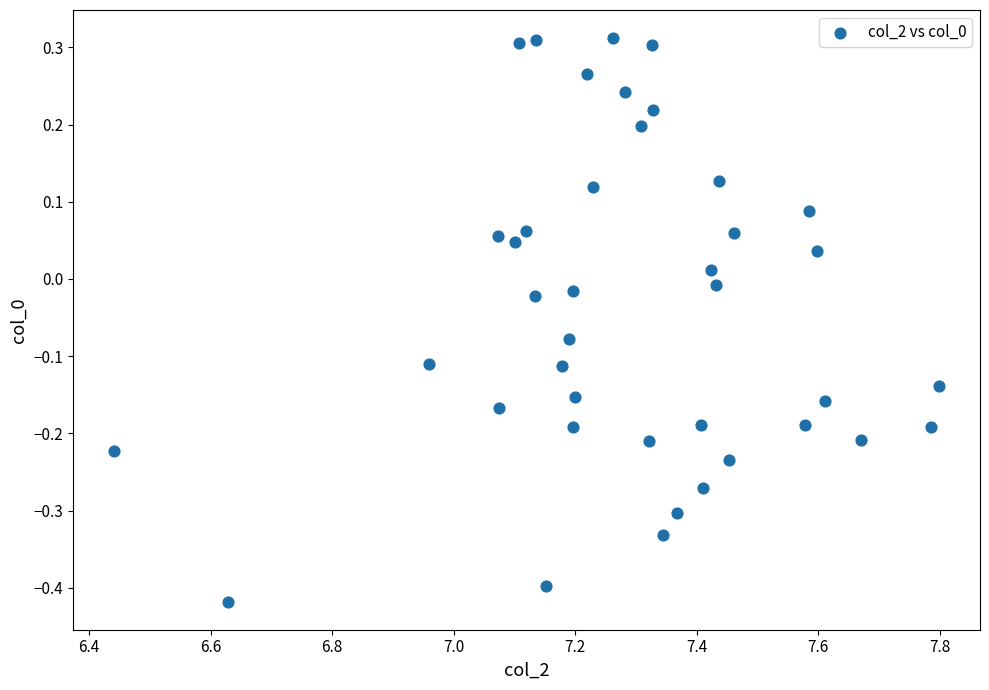

What is the range of X values (max minus min)?

1.4